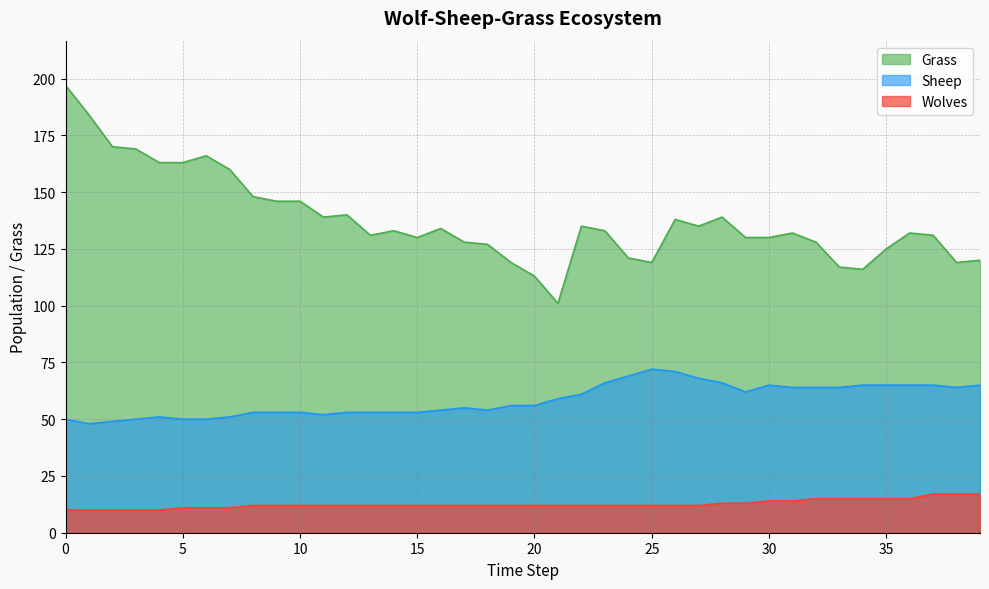

At how many categories does at least one series exceed 118?

36